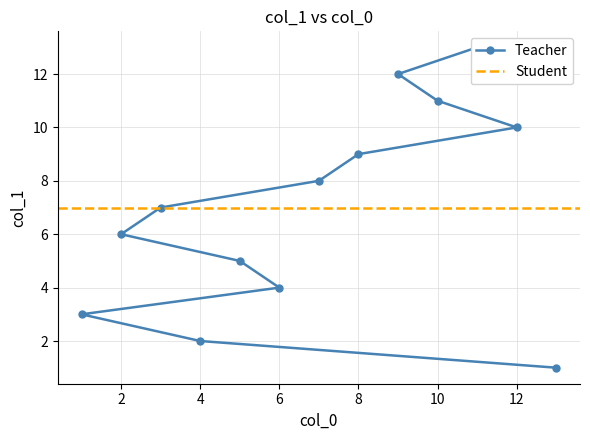

Between 3 and 8, which is larger?

8